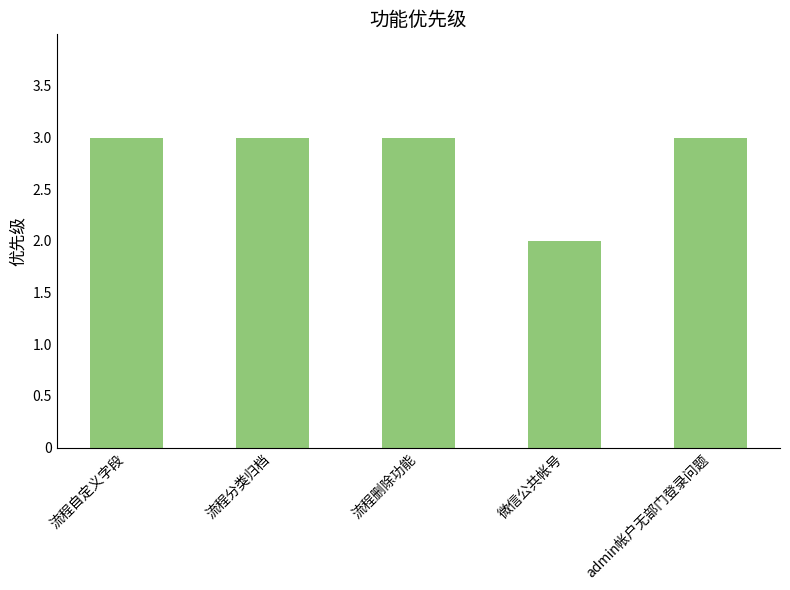

What is the difference between the maximum and minimum values?

1